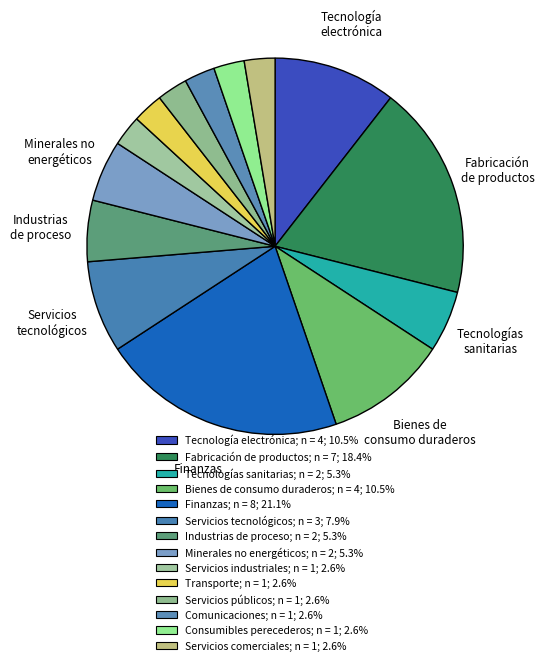

How many slices are in this pie chart?

14